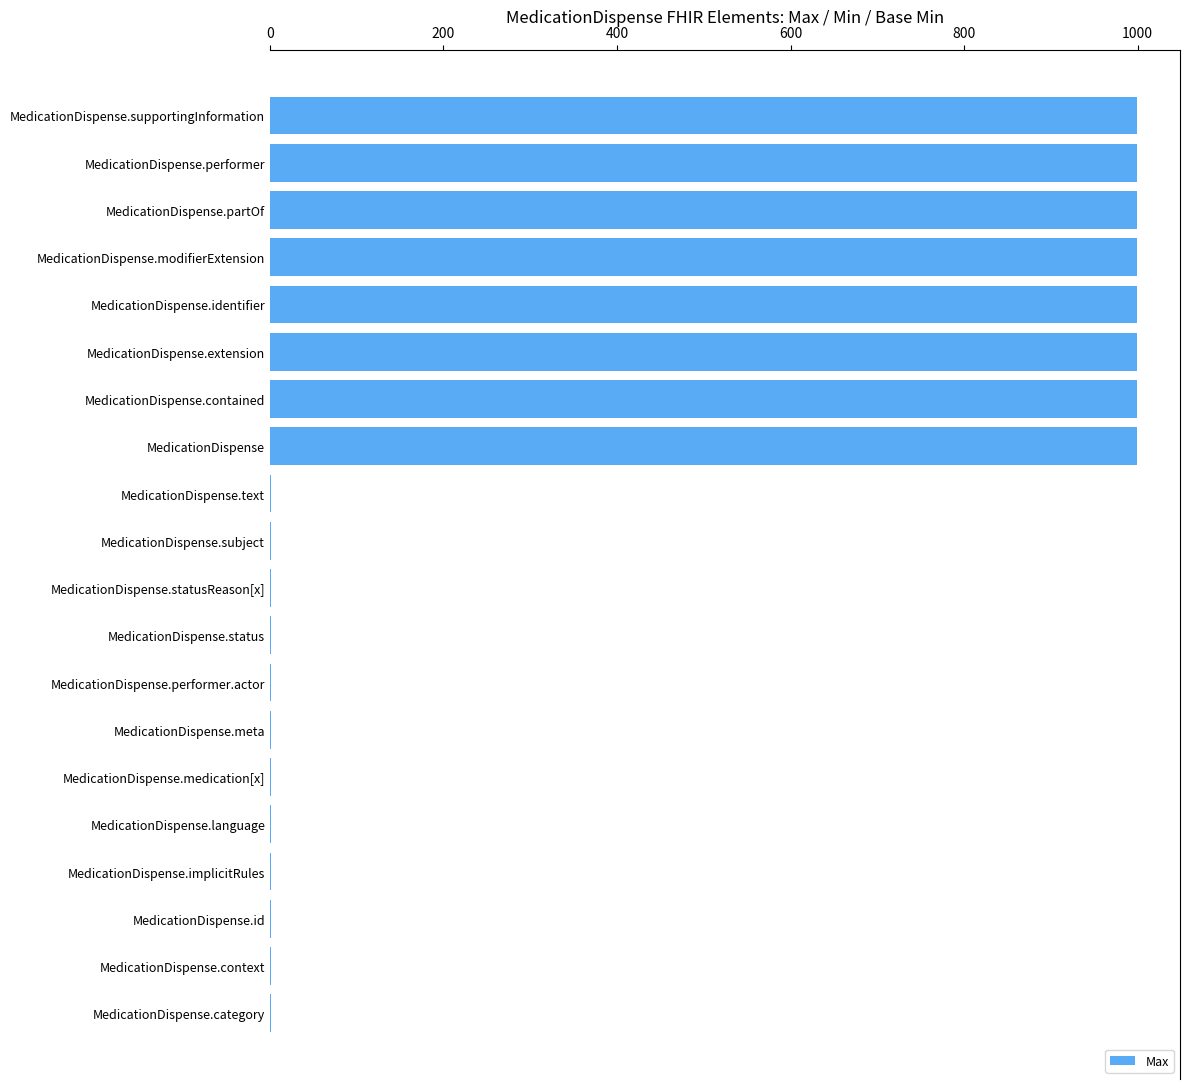

What is the sum of the values at MedicationDispense.performer and MedicationDispense.contained?

1998